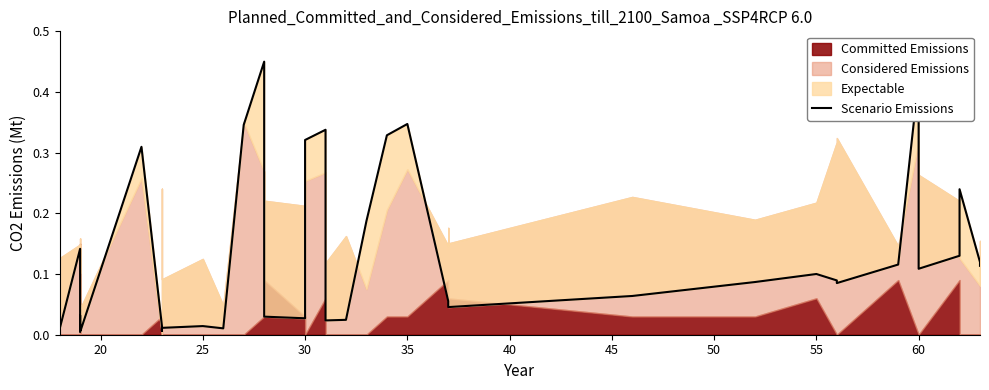

Which category has the lowest value across all series?

20